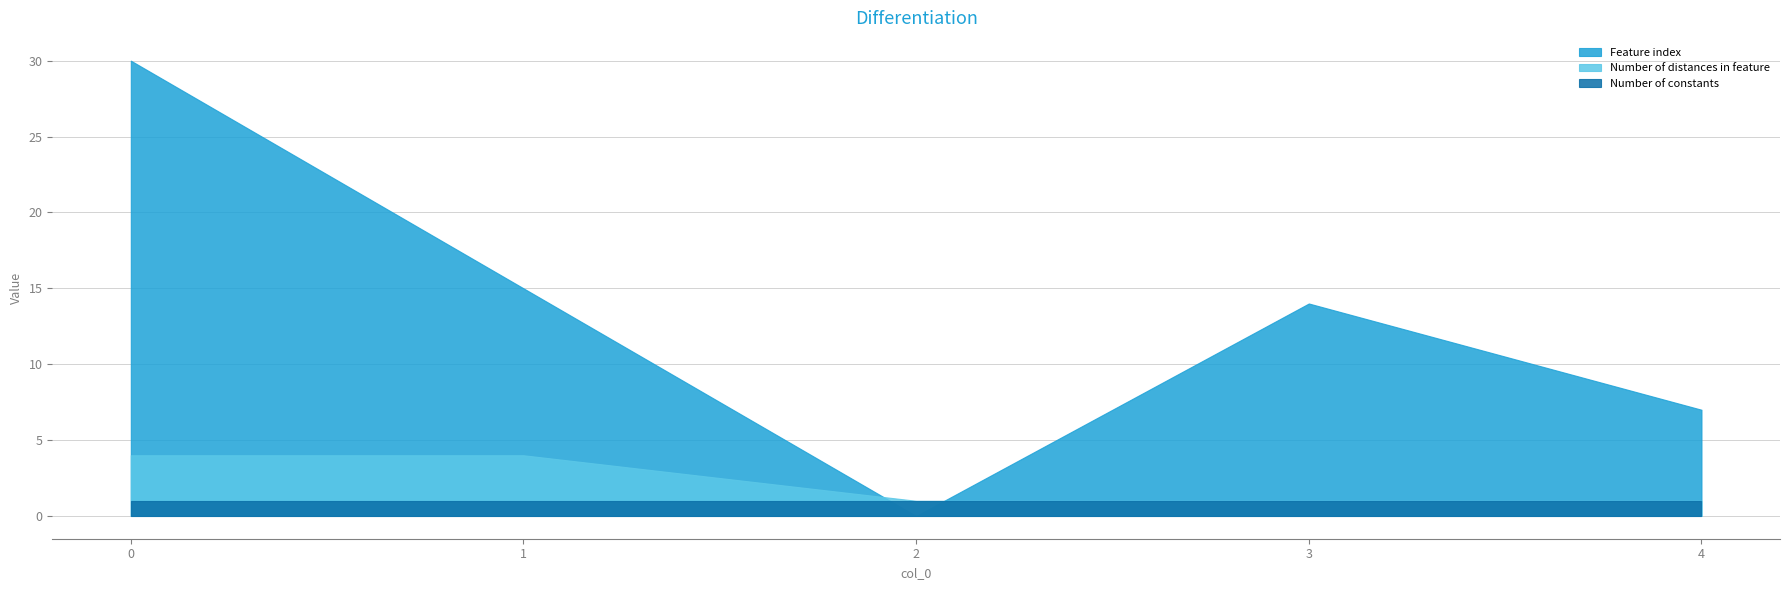

What is the sum of all Number of constants values?

5